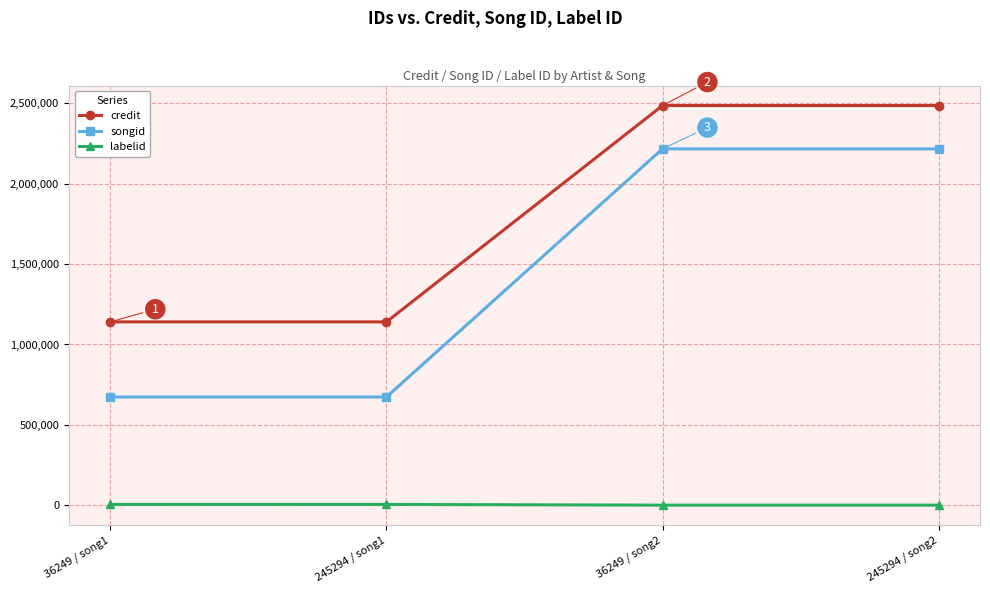

At how many categories does at least one series exceed 2102131?

2